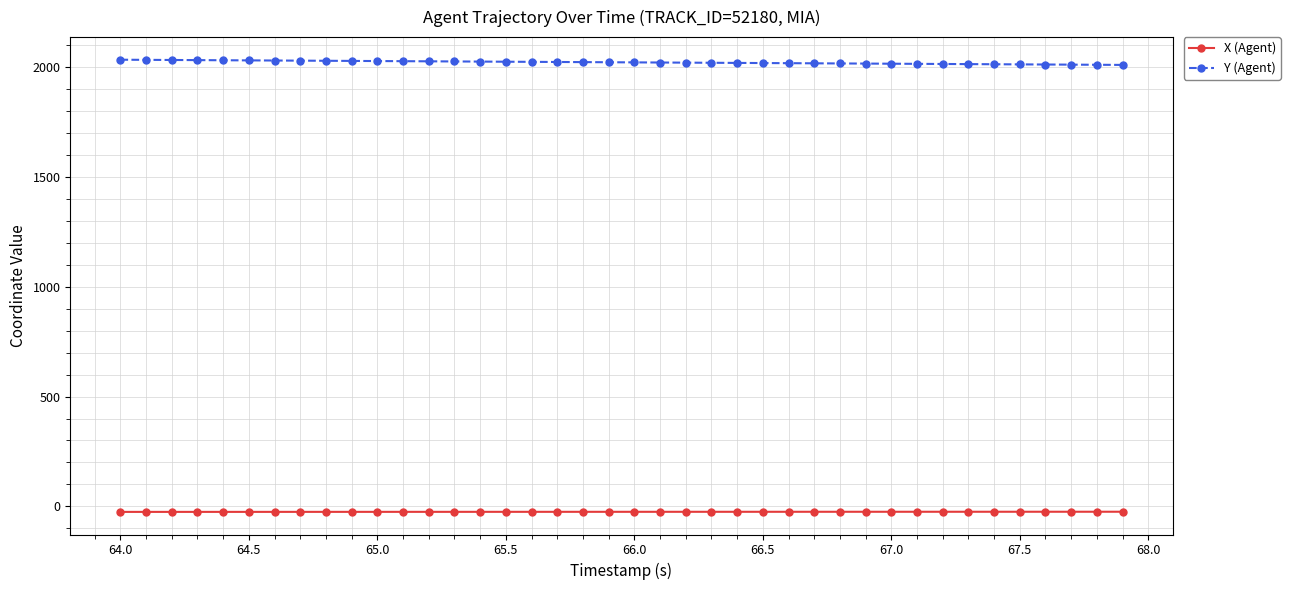

Rank the series by their average value, from lowest to highest.

X (Agent), Y (Agent)